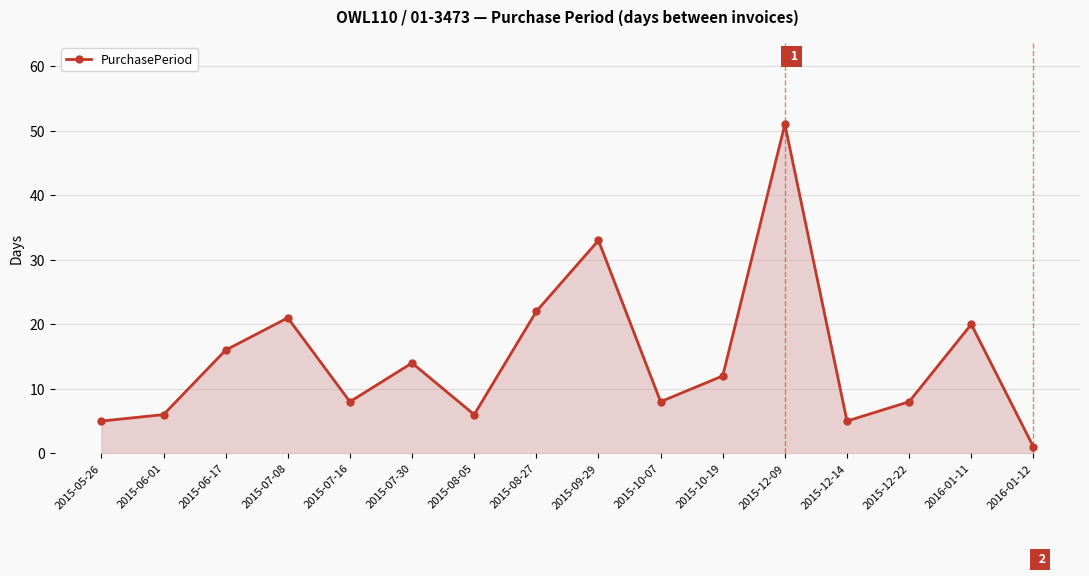

Which label corresponds to the largest value in the chart?

2015-12-09